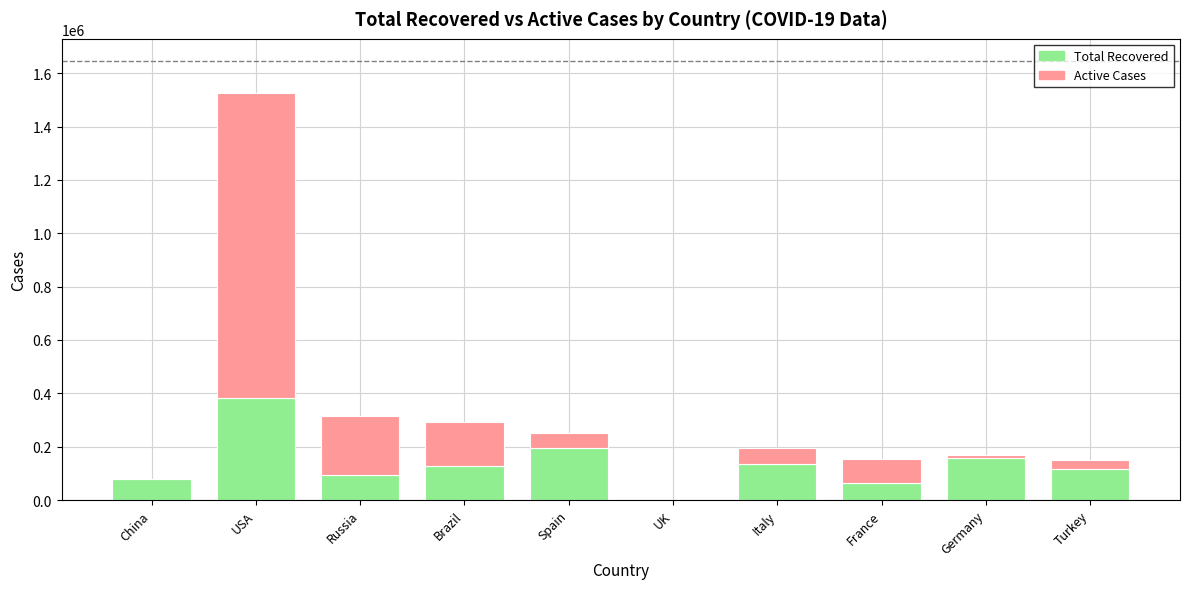

Count the number of data series in this chart.

2